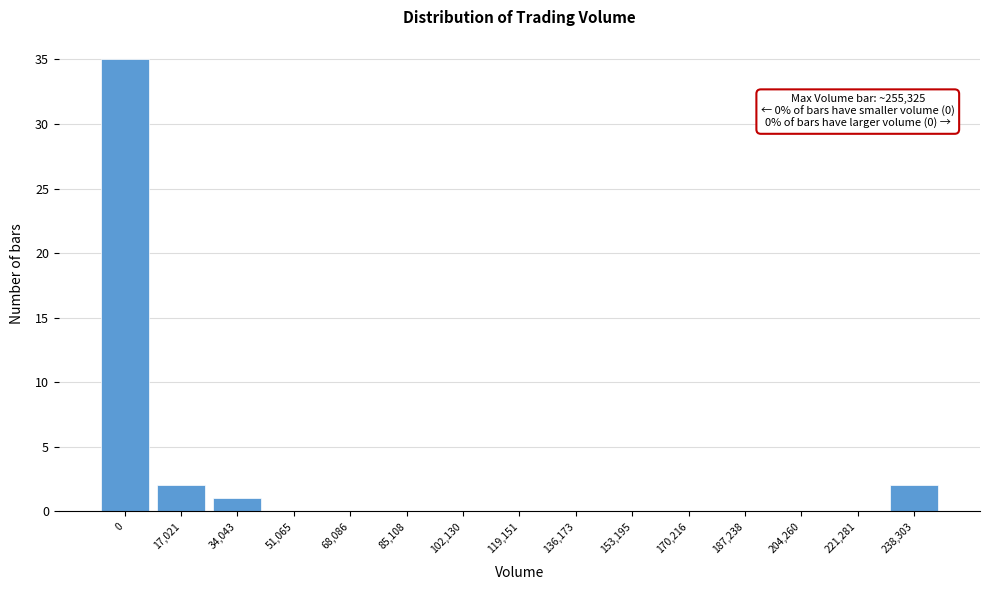

Reading left to right, extract all data points from this chart.

0=35	17,021=2	34,043=1	51,065=0	68,086=0	85,108=0	102,130=0	119,151=0	136,173=0	153,195=0	170,216=0	187,238=0	204,260=0	221,281=0	238,303=2